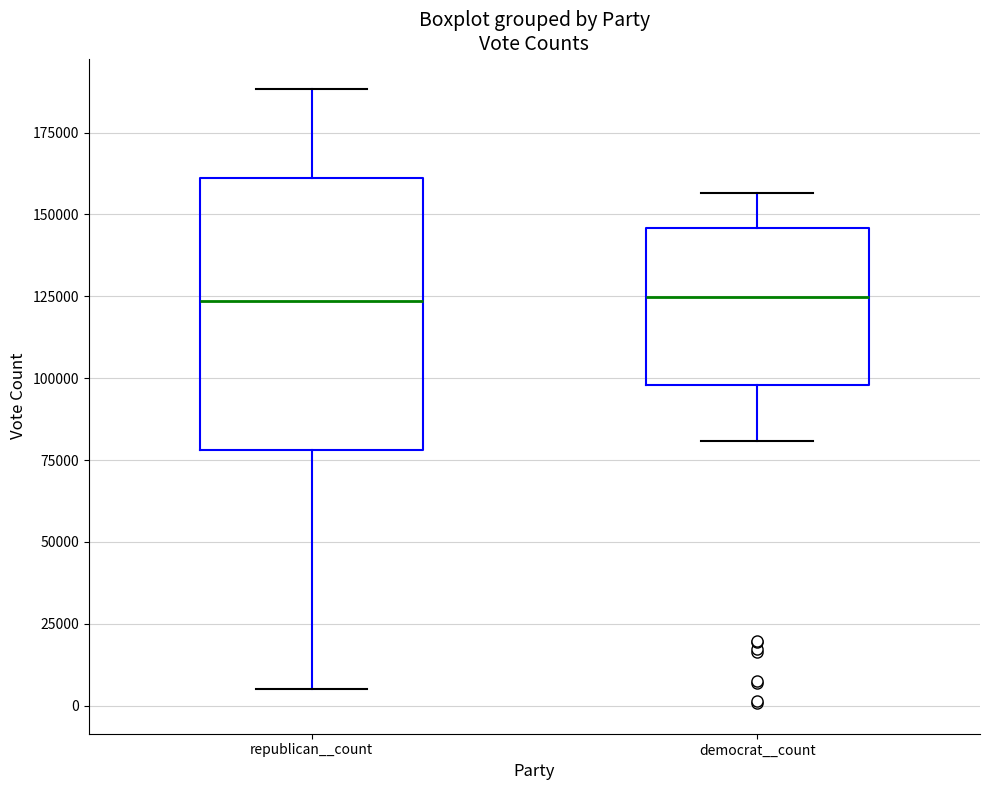

Where does the lower whisker of the box for democrat__count end on the y-axis? The values are not printed on the chart, so give them approximately, as read against the axis.

80000